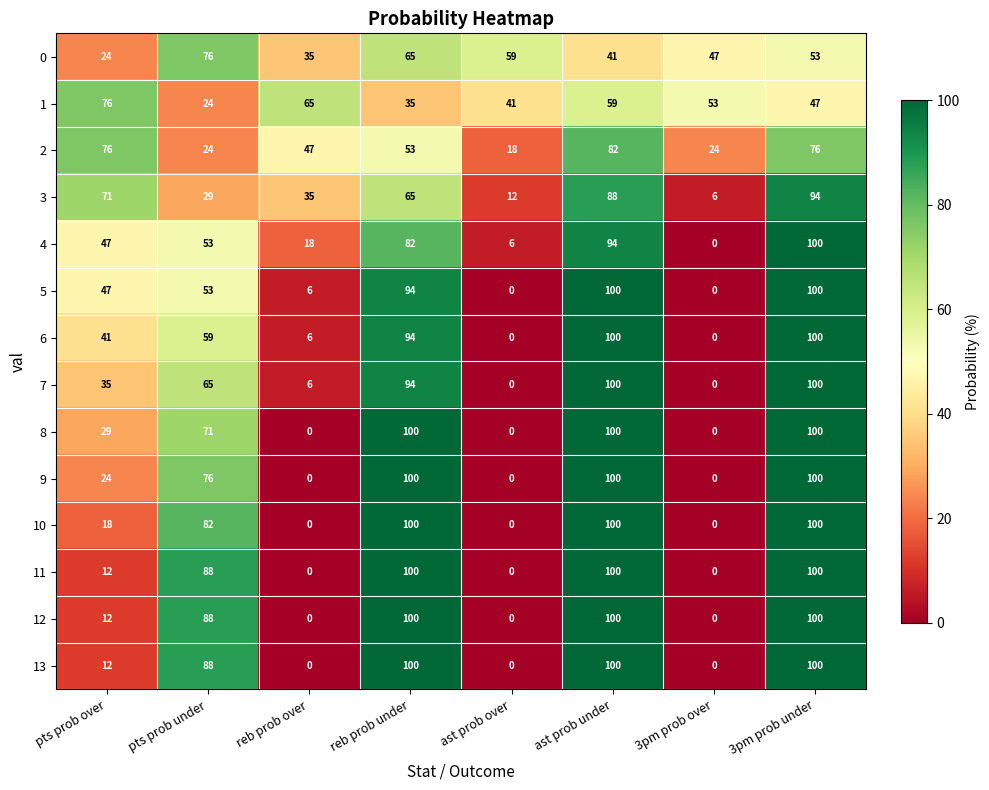

Count the number of categories in the chart.

8